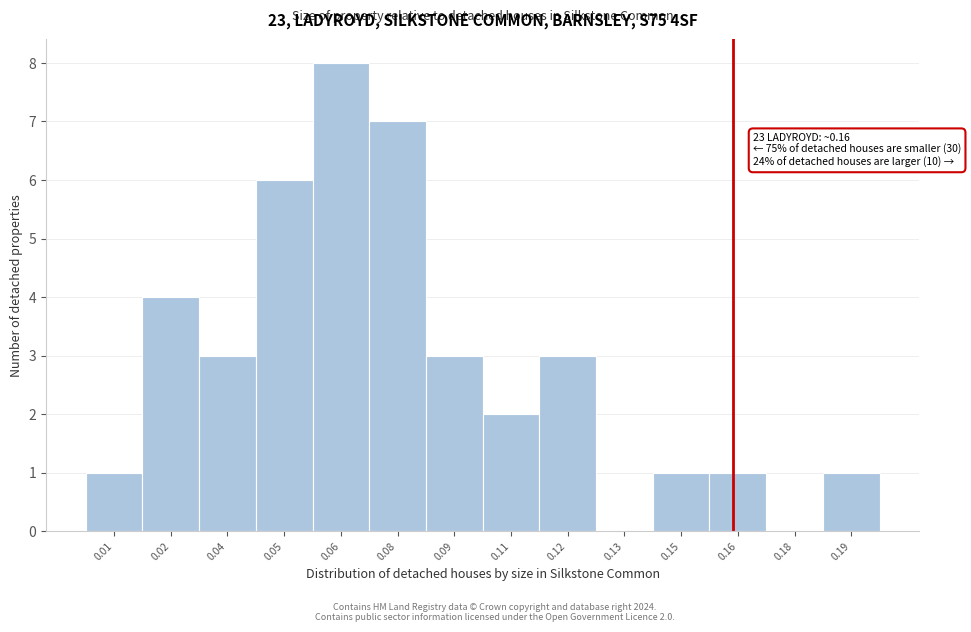

Reading right to left, transcribe all the data shown in this chart.

0.19=1	0.18=0	0.16=1	0.15=1	0.13=0	0.12=3	0.11=2	0.09=3	0.08=7	0.06=8	0.05=6	0.04=3	0.02=4	0.01=1